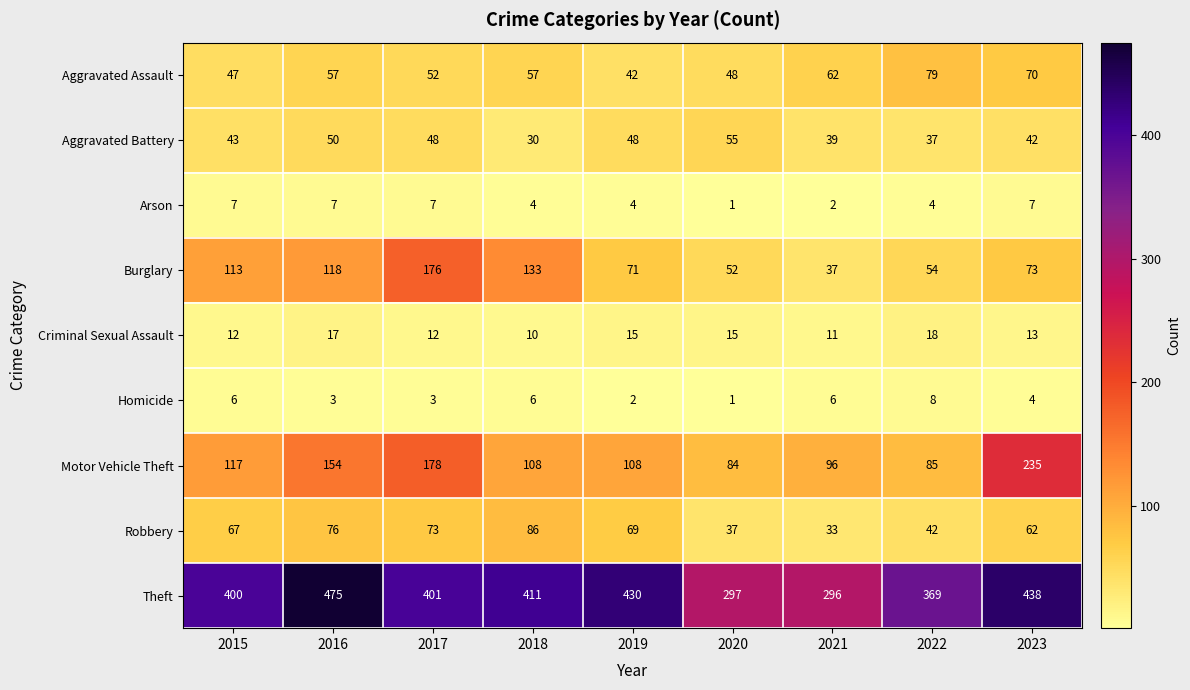

Where is Aggravated Assault nearest to the value 60?

2021